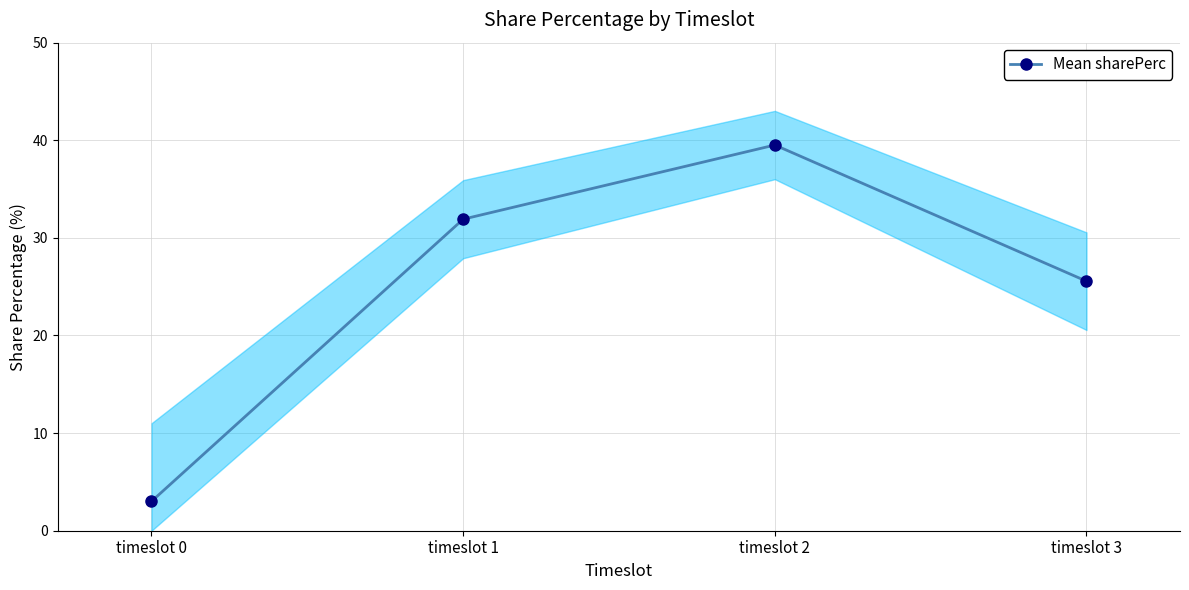

What is the difference between the maximum and minimum values?

36.5